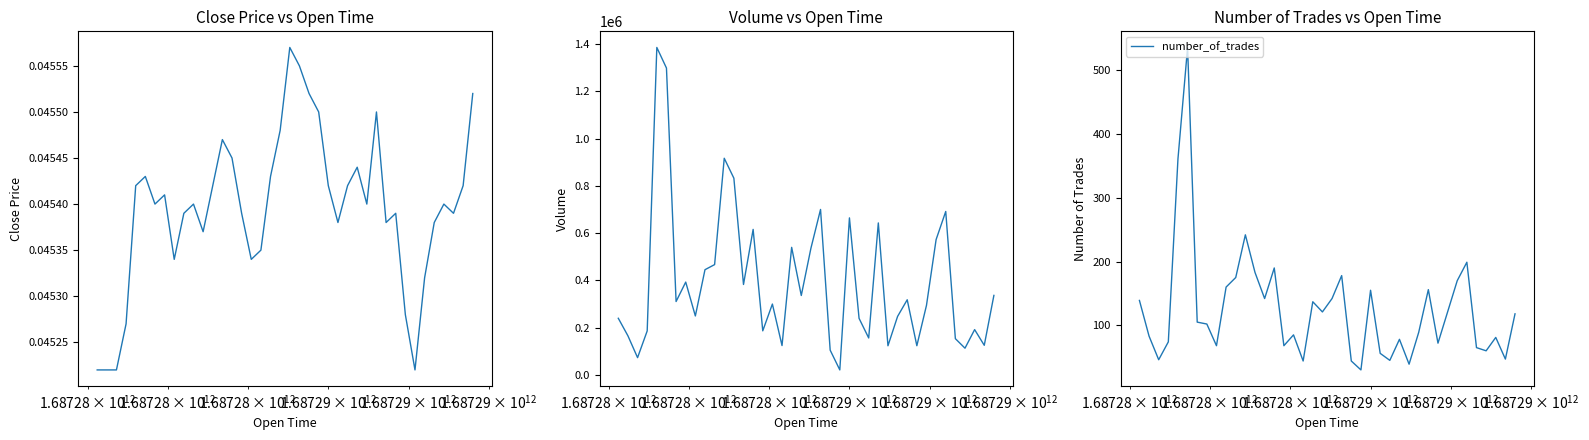

How many interior local peaks does the volume series have?

12